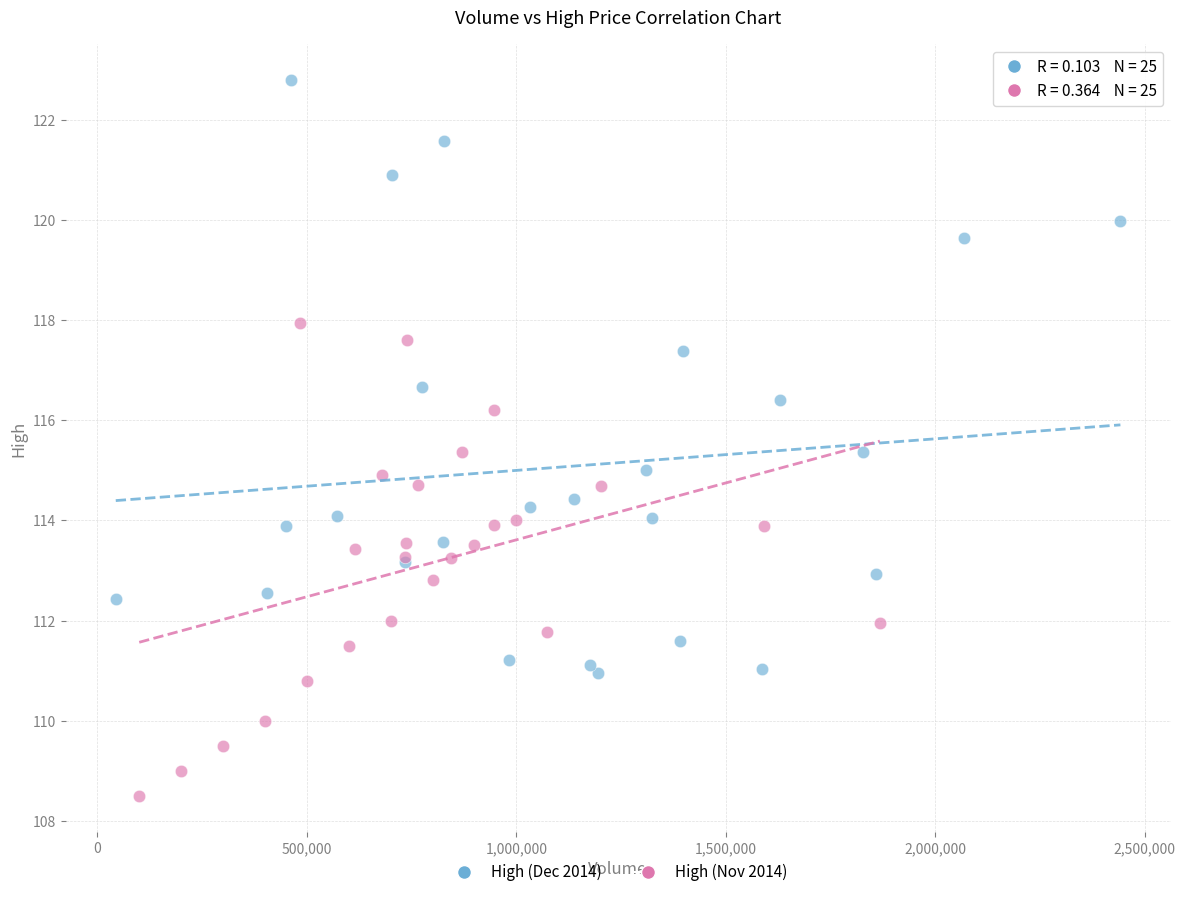

Which series contains the highest Y value?

High (Dec 2014)